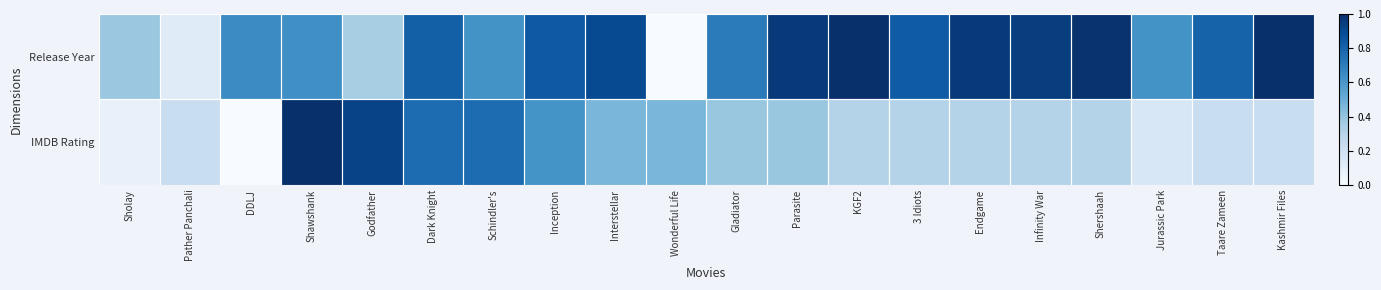

How many data points does each series have?

20